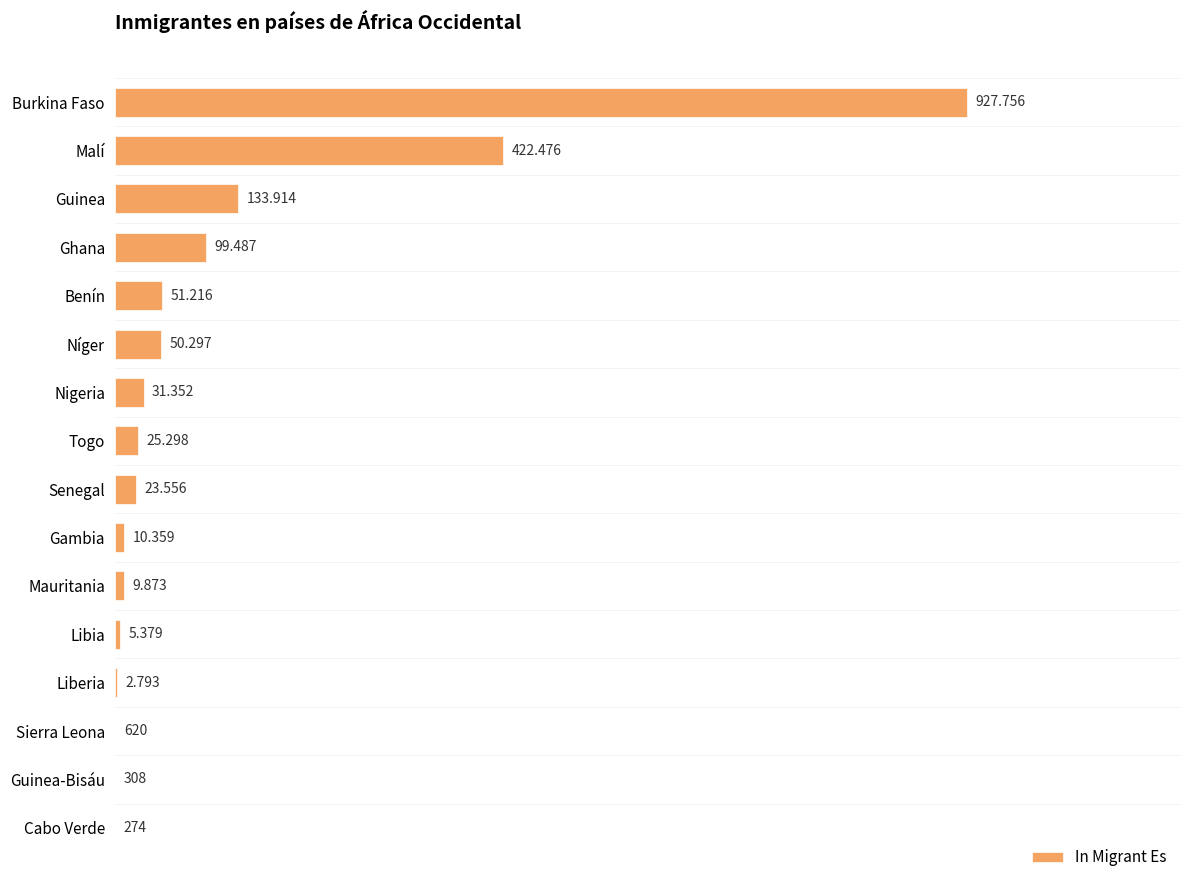

What is the difference between the maximum and minimum values?

927482